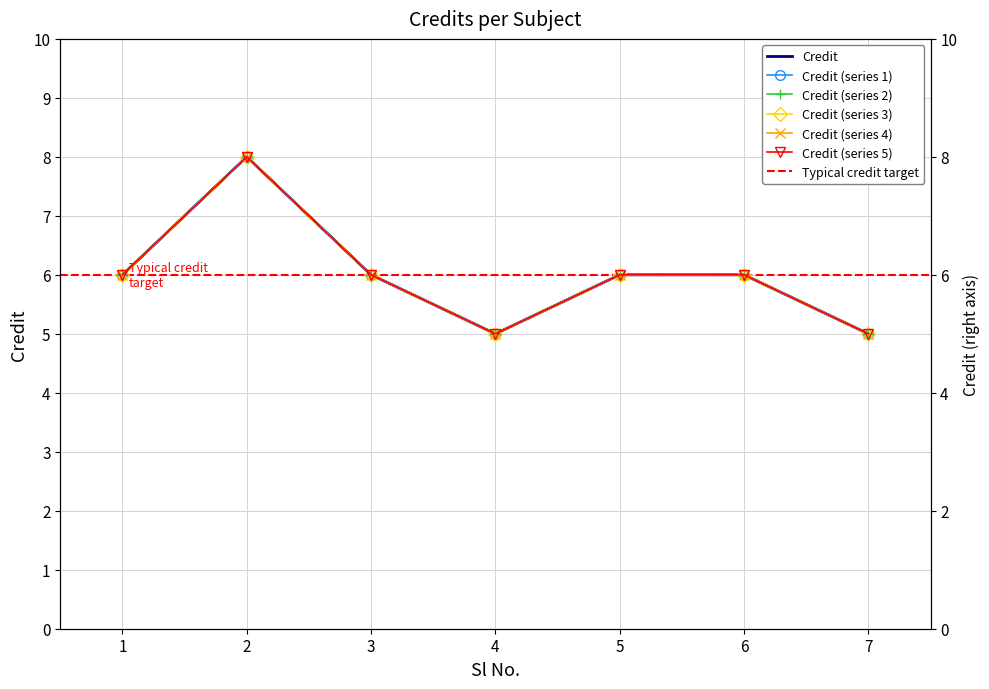

How many points are lower than both their immediate neighbors (excluding endpoints)?

1